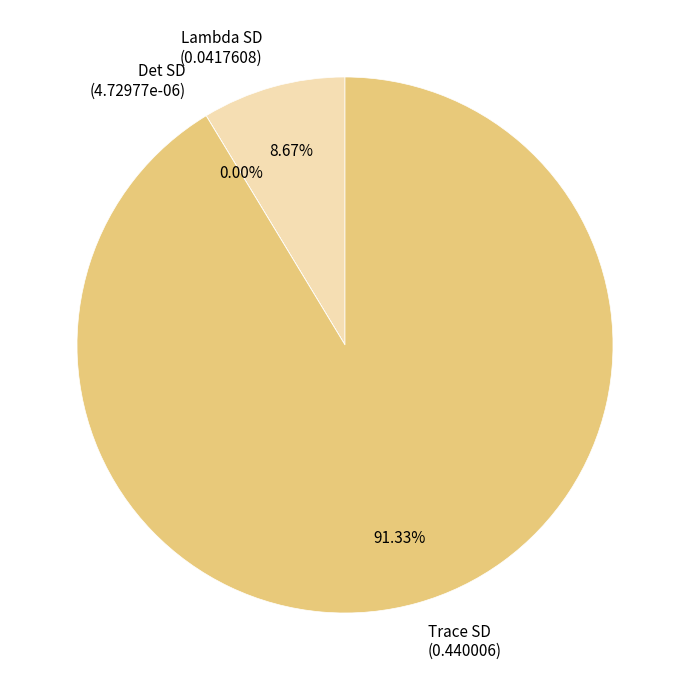

What is the majority slice?

Trace SD